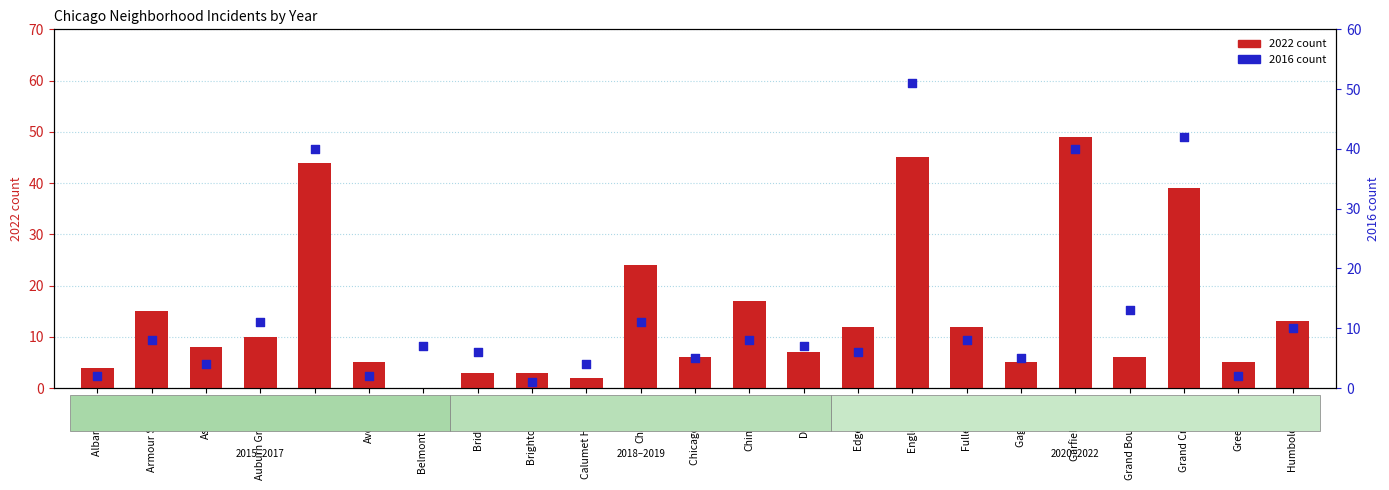

What are all the series names shown in the legend?

2022 count, 2016 count